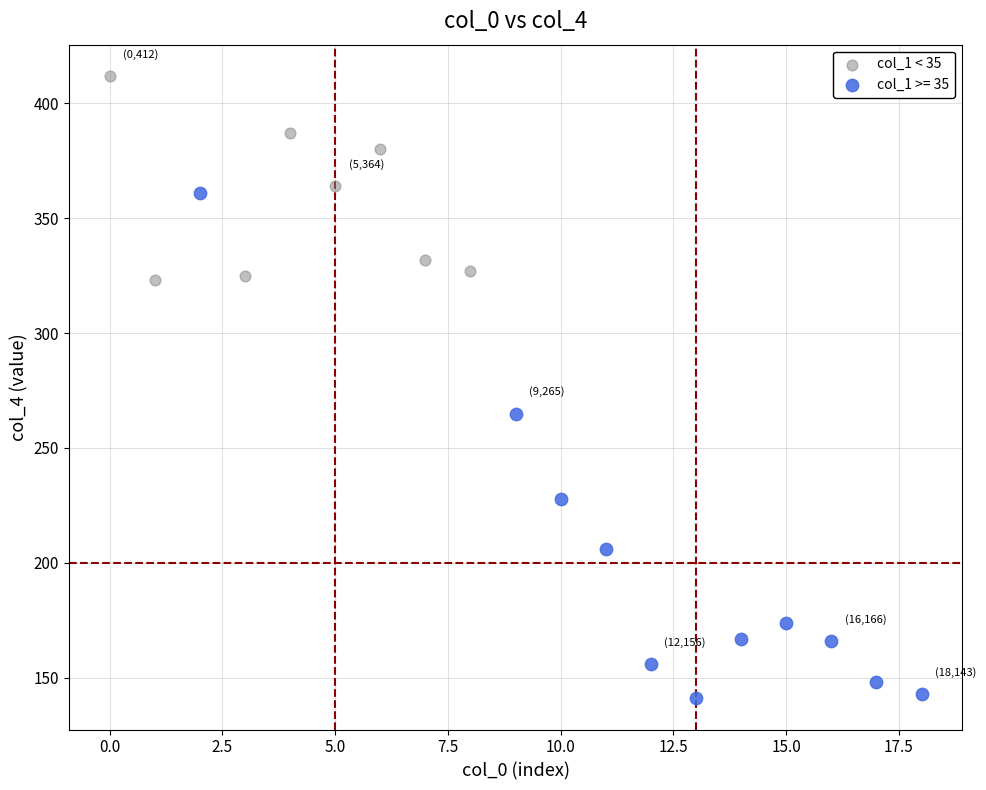

Which series reaches the maximum Y coordinate?

col_1 < 35